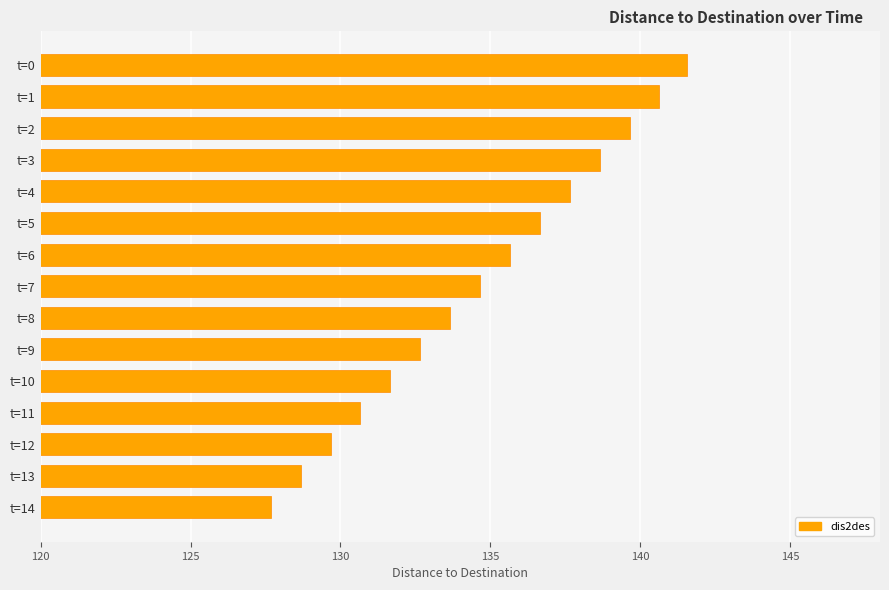

What is the value of the 13th bar from the top?

129.7